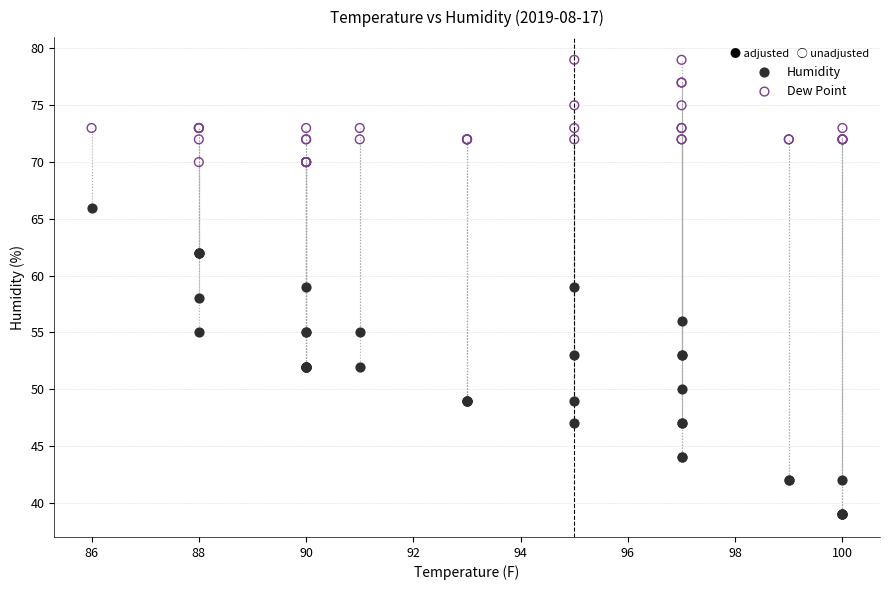

What are all the series names shown in the legend?

Humidity, Dew Point